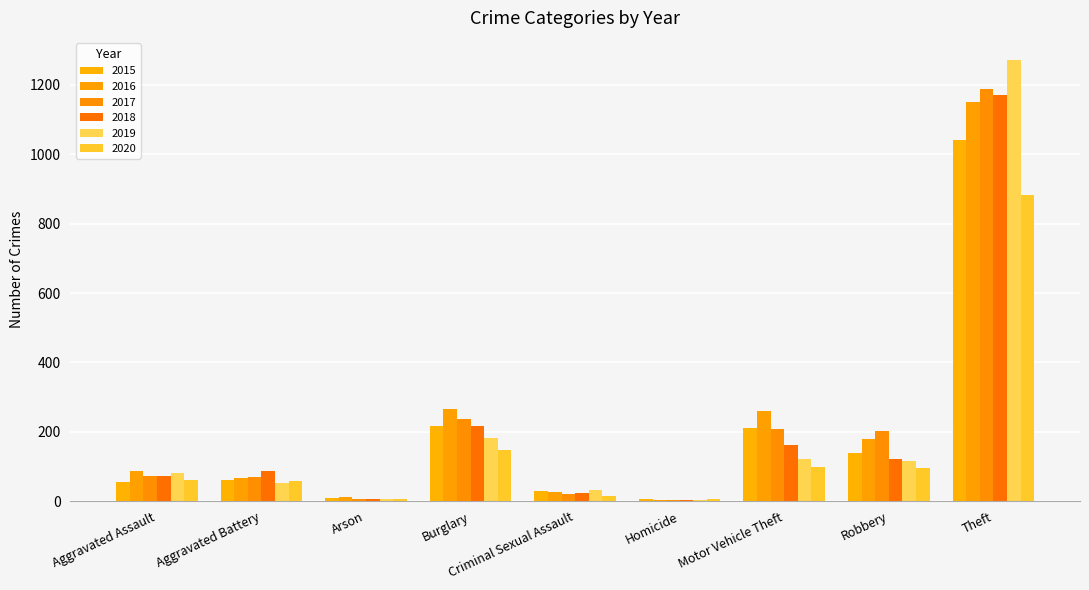

What is the difference between the maximum and second lowest values in the 2016 series?

1139